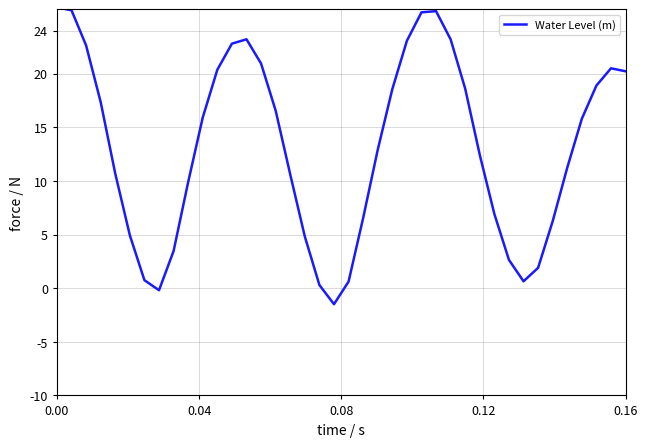

What is the smallest value displayed?

-1.5